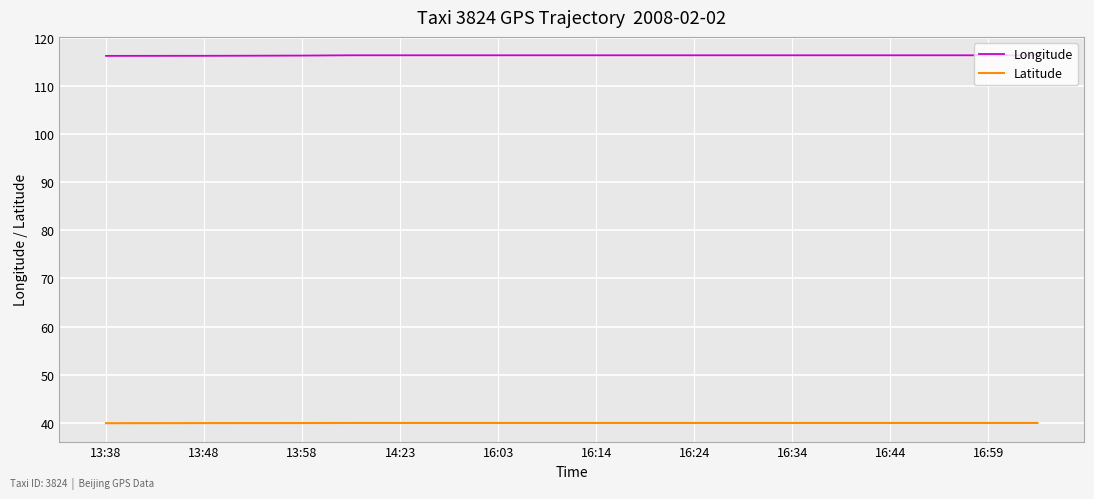

List the series in order of their peak value, lowest first.

Latitude, Longitude